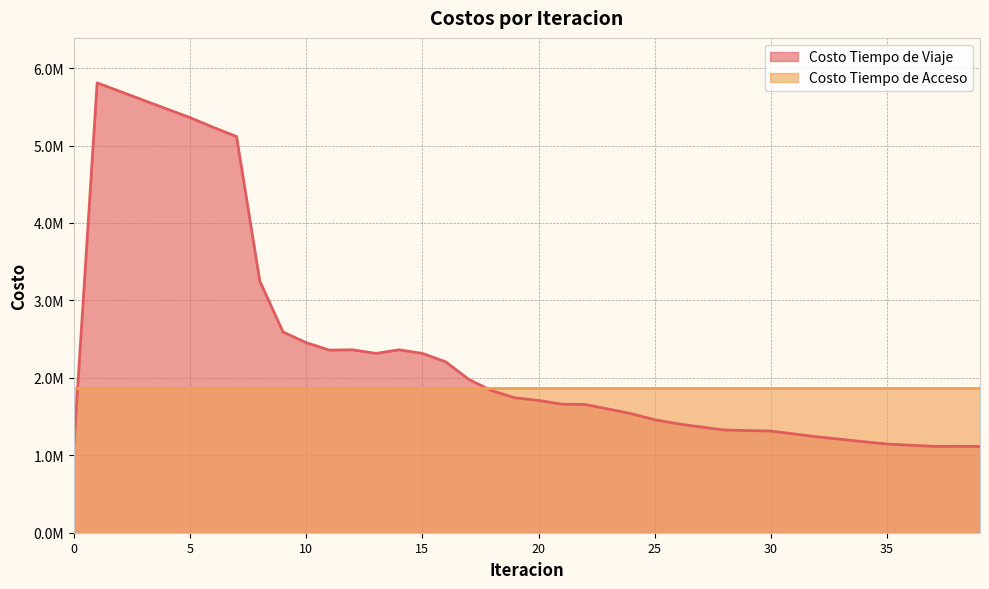

What are all the series names shown in the legend?

Costo Tiempo de Viaje, Costo Tiempo de Acceso